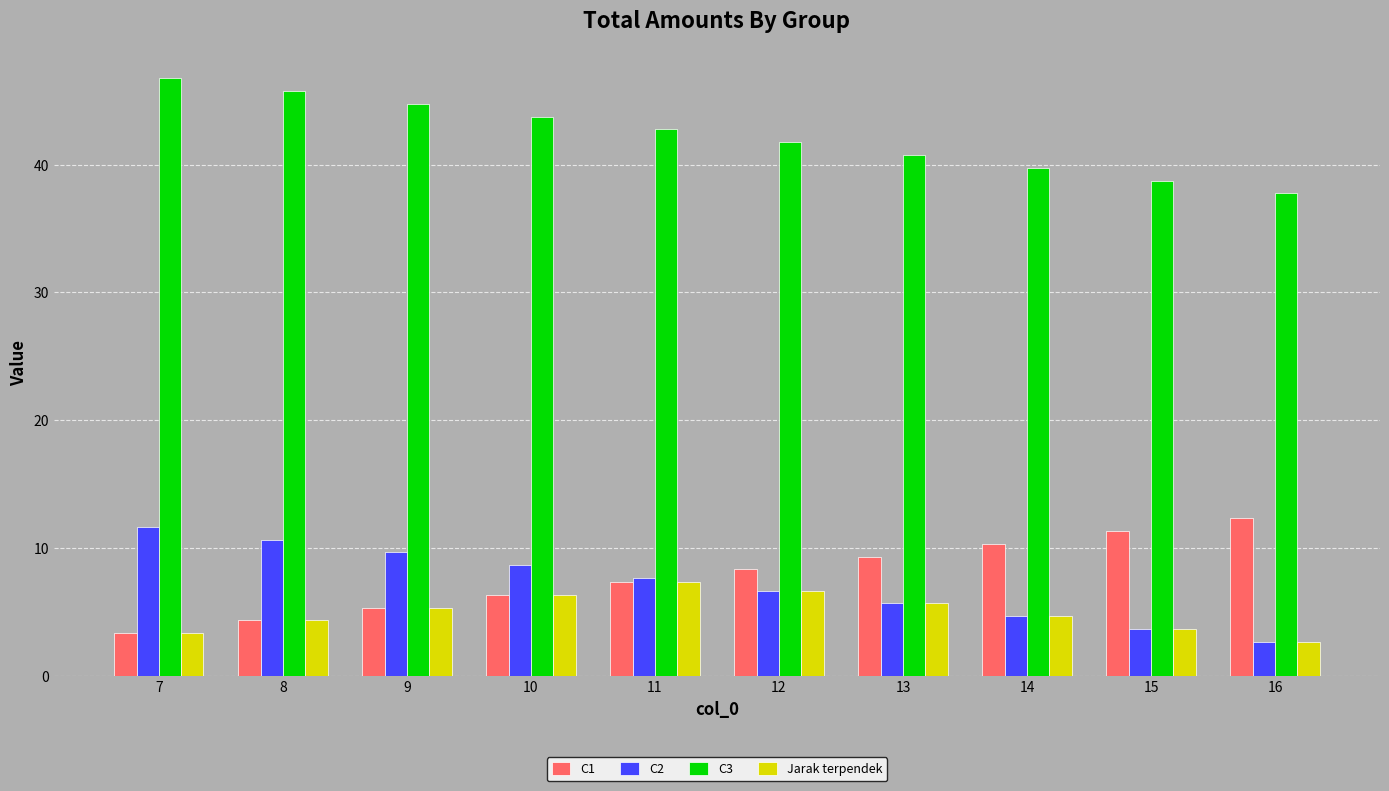

True or false: C2 has a value of 8.7 at 13.

False